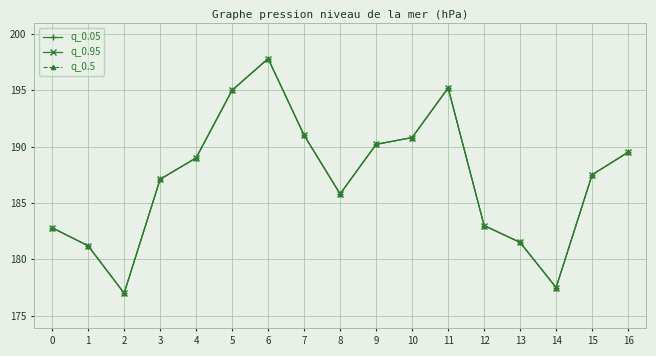

Does the chart have visible grid lines?

Yes